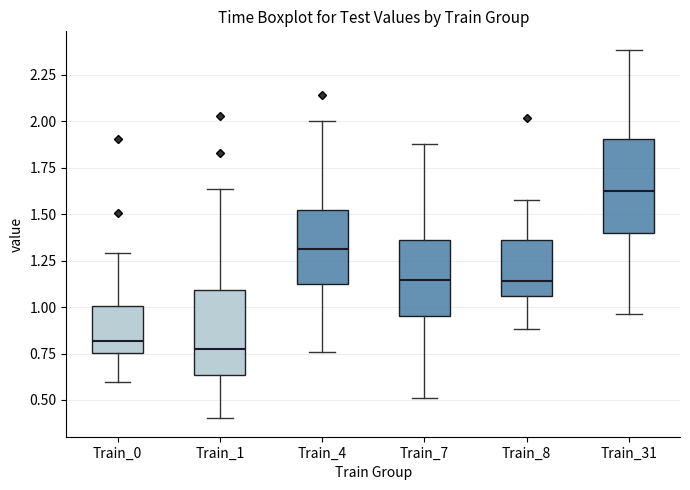

Where is the lower edge of the box for Train_31 on the y-axis? The values are not printed on the chart, so give them approximately, as read against the axis.

1.40